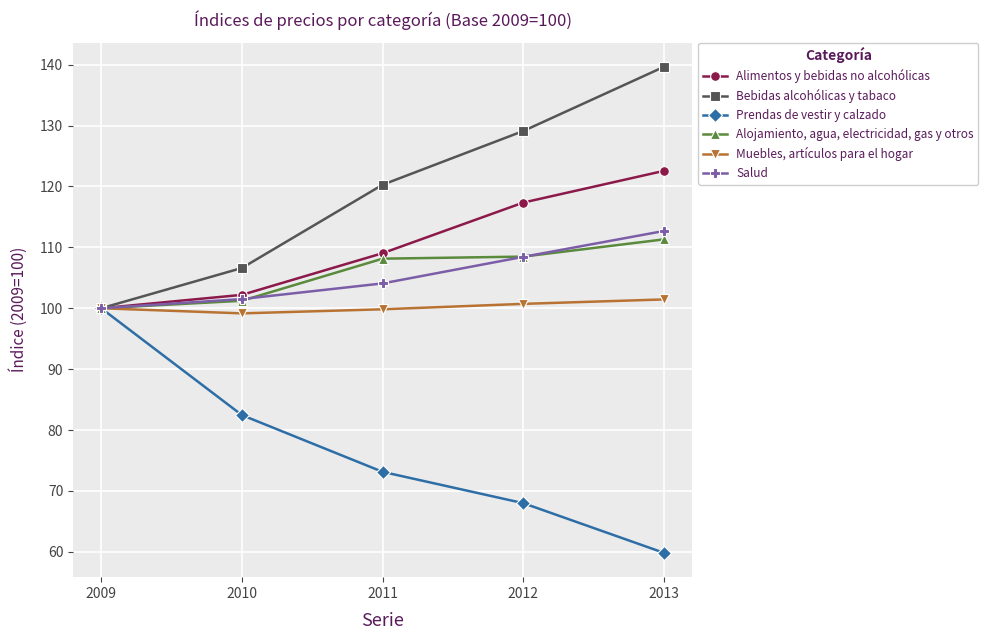

The value of Prendas de vestir y calzado at 2011 is 73.1. True or false?

True